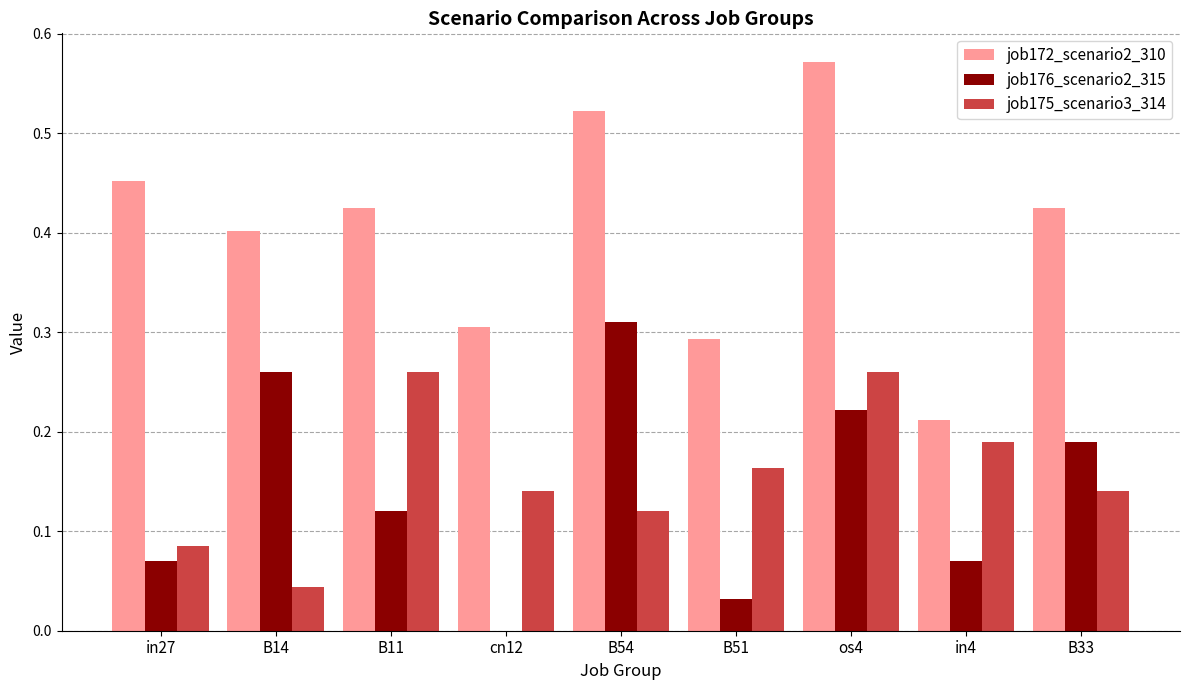

What is the sum of all job176_scenario2_315 values?

1.3